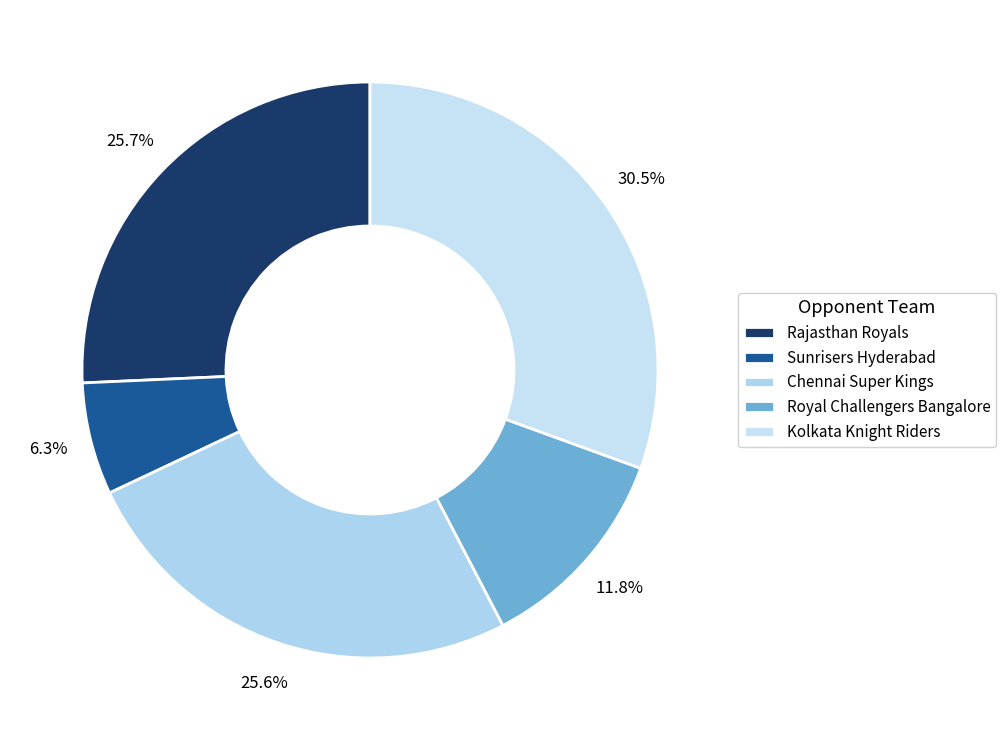

How many slices are in this pie chart?

5